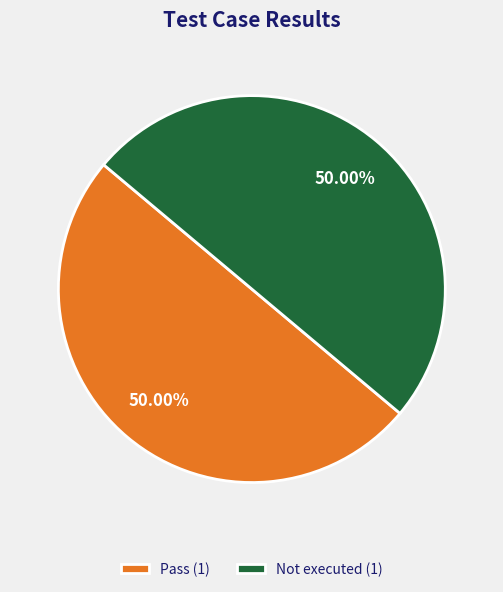

How many segments does this pie chart have?

2